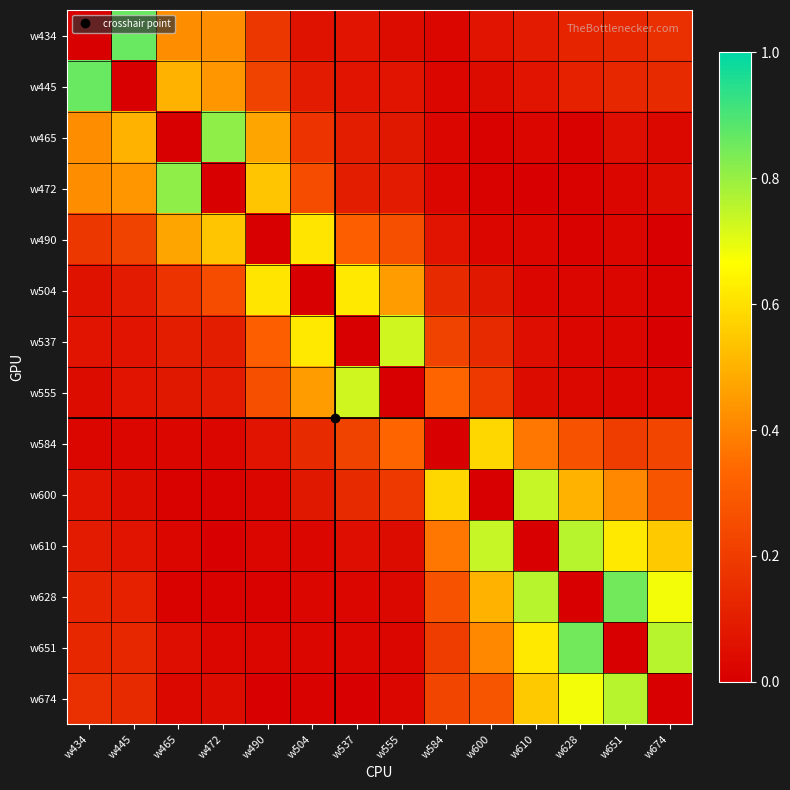

Rank the series at w434 from highest to lowest value.

w445, w465, w472, w490, w674, w651, w628, w610, w537, w600, w504, w555, w584, w434